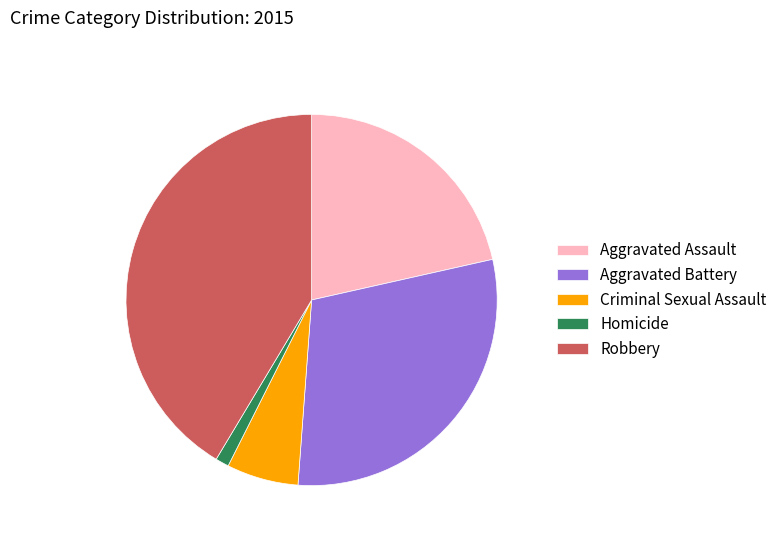

True or false: Robbery accounts for 41% of the total.

True